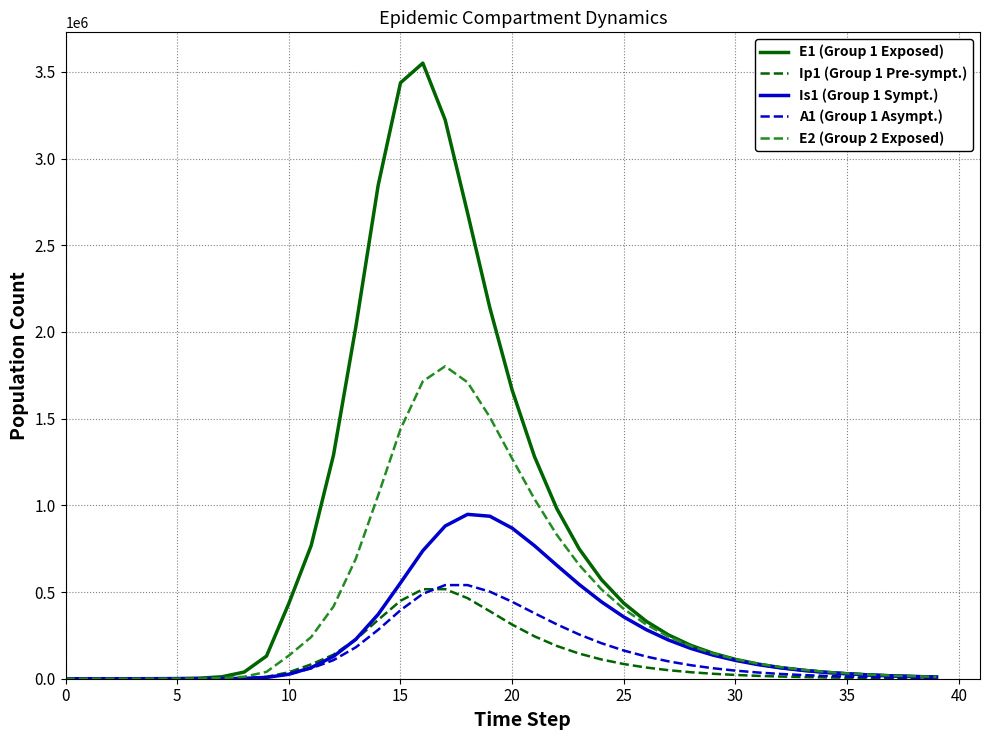

Which series has the widest spread of values?

E1 (Group 1 Exposed)